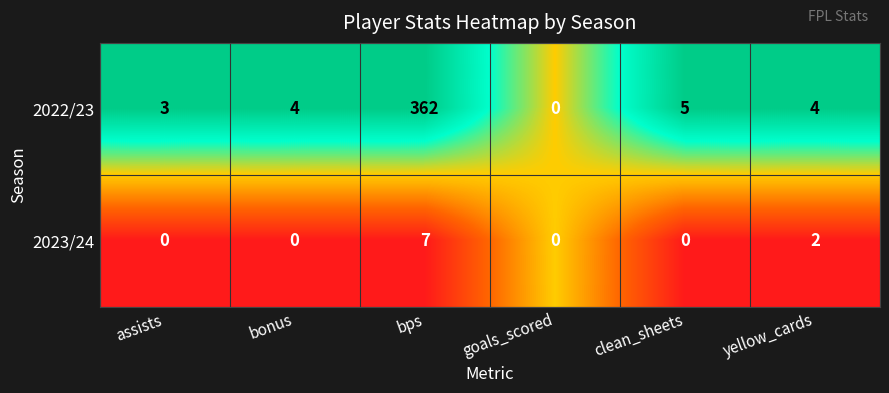

At which label does 2023/24 reach its peak?

bps